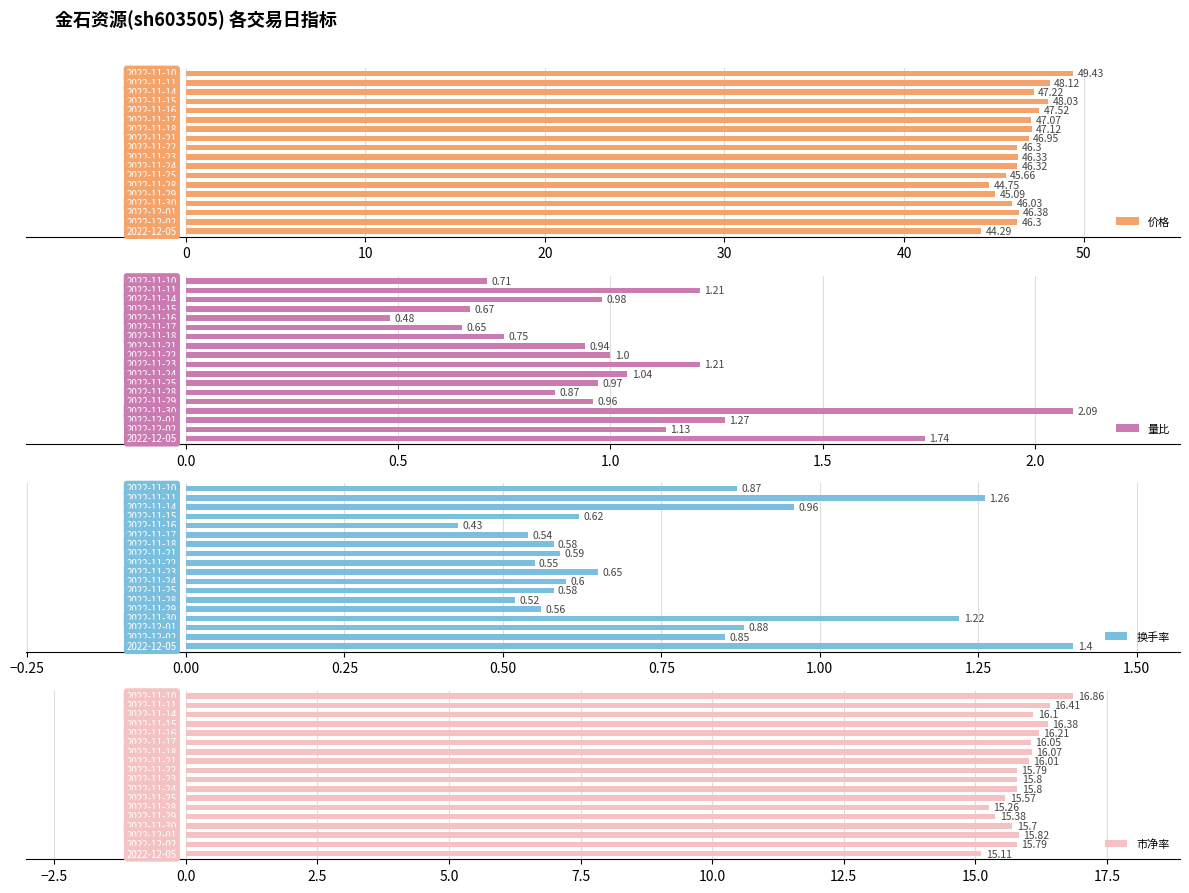

Which series has the largest range (max minus min)?

价格